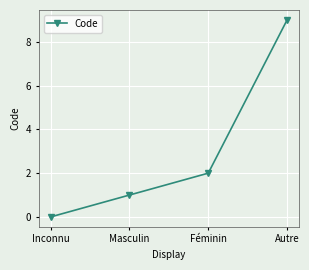

List the labels in order of value, smallest first.

Inconnu, Masculin, Féminin, Autre